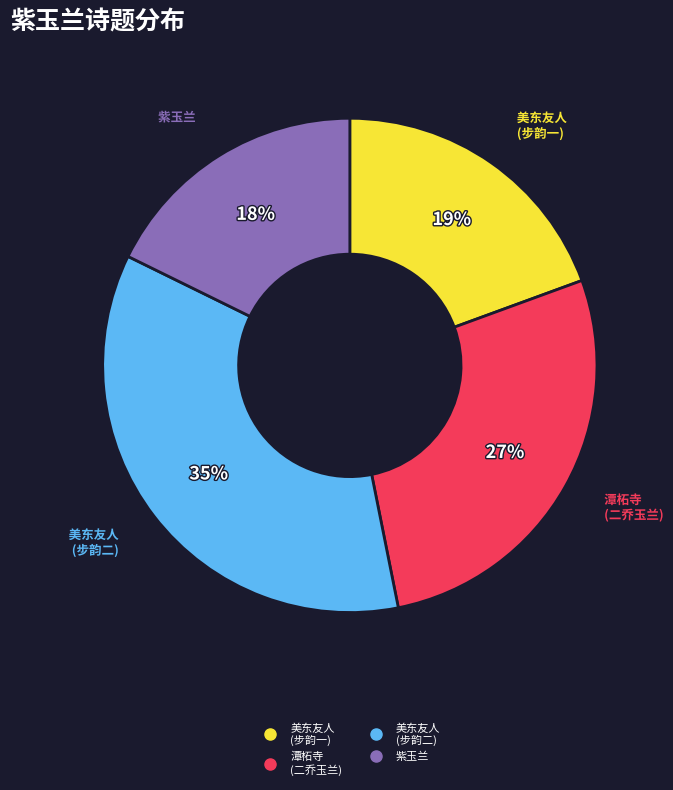

Is there a majority slice in this chart?

No